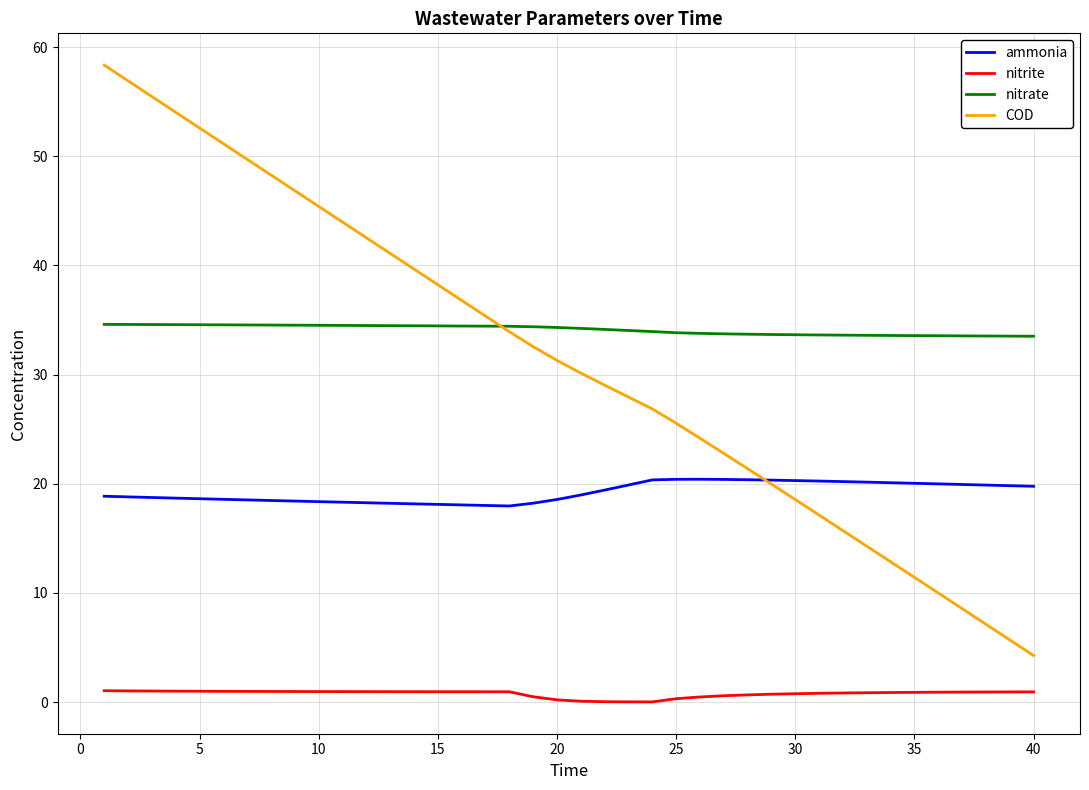

What are all the series names shown in the legend?

ammonia, nitrite, nitrate, COD